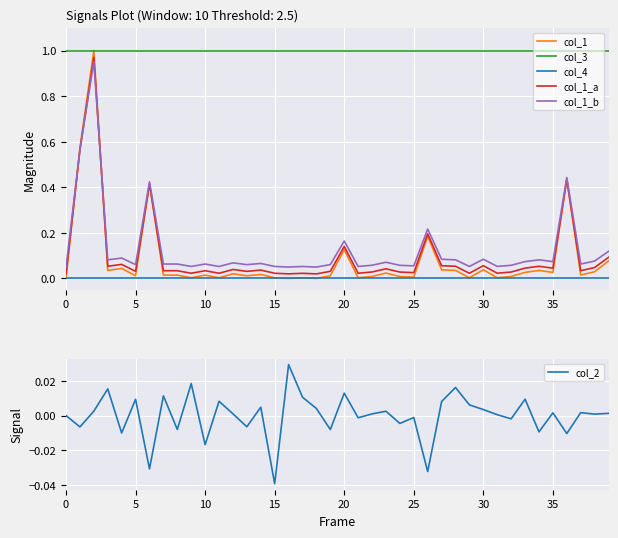

The col_1_a series shows 0.1 at 28. True or false?

False